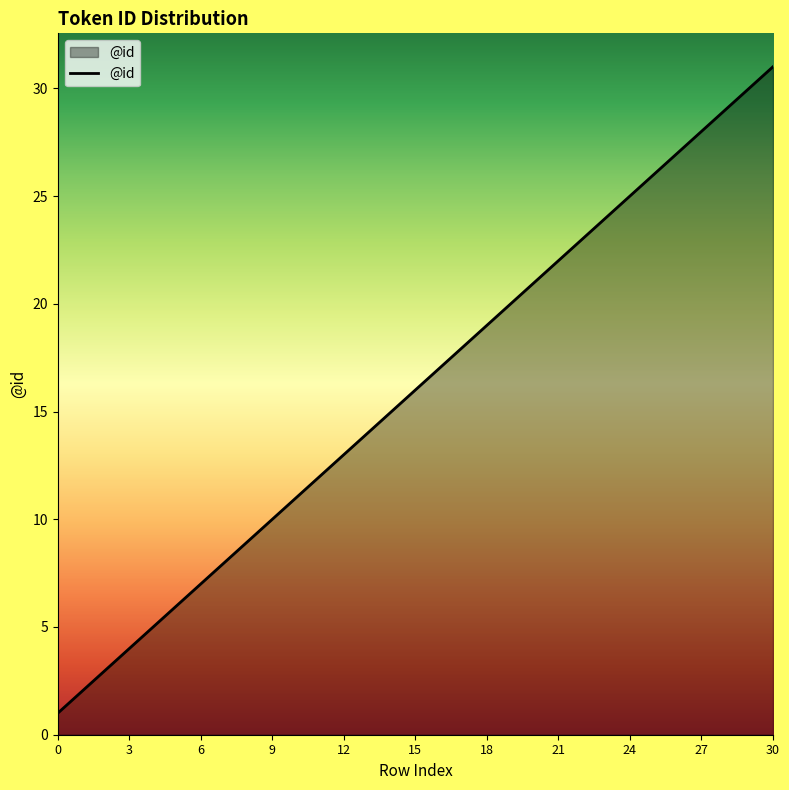

Reading left to right, extract all data points from this chart.

1	2	3	4	5	6	7	8	9	10	11	12	13	14	15	16	17	18	19	20	21	22	23	24	25	26	27	28	29	30	31